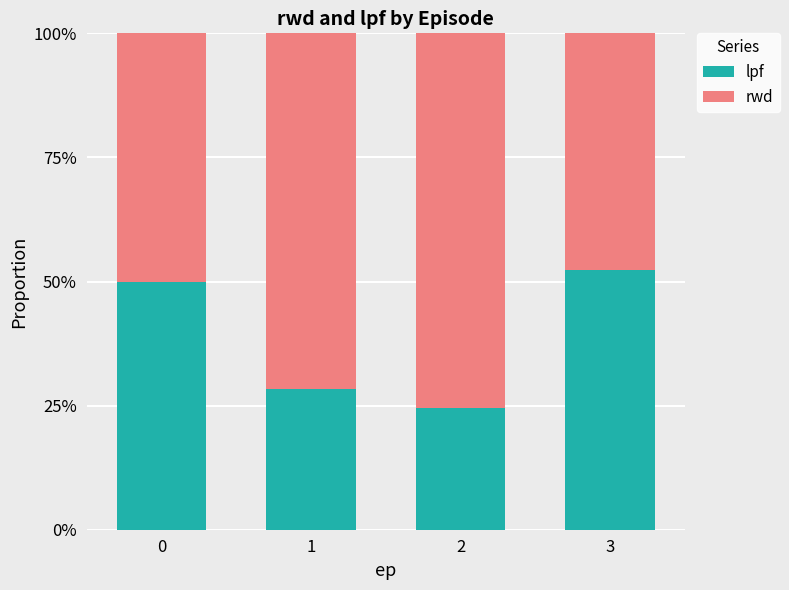

Does the chart contain any negative values?

No